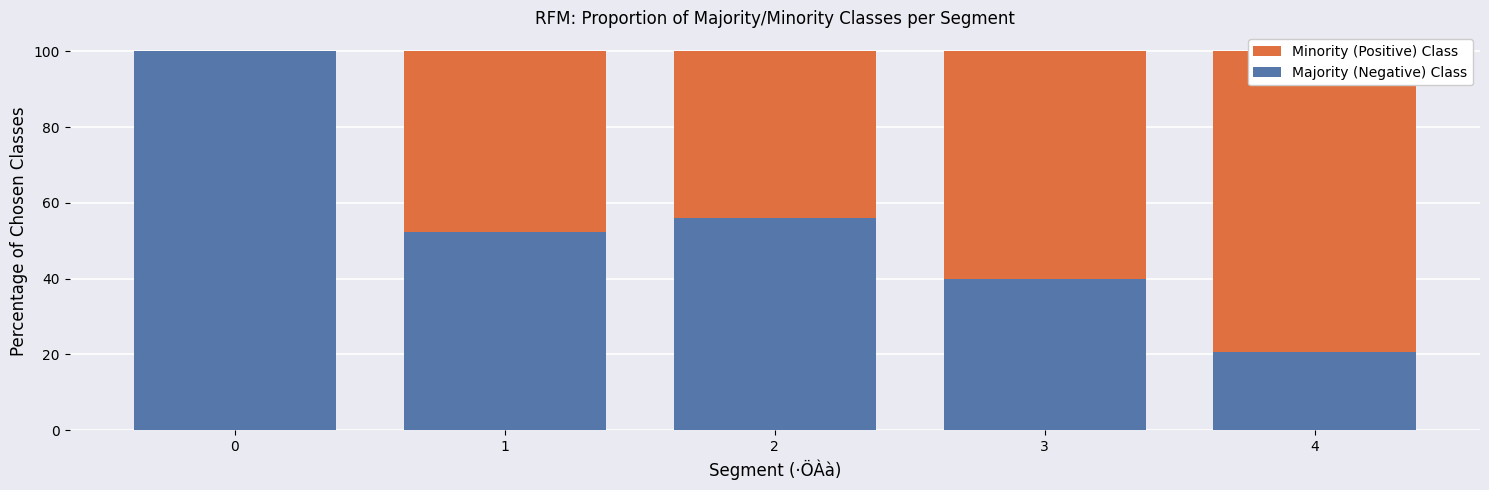

What is the minimum value for Majority (Negative) Class?

20.6